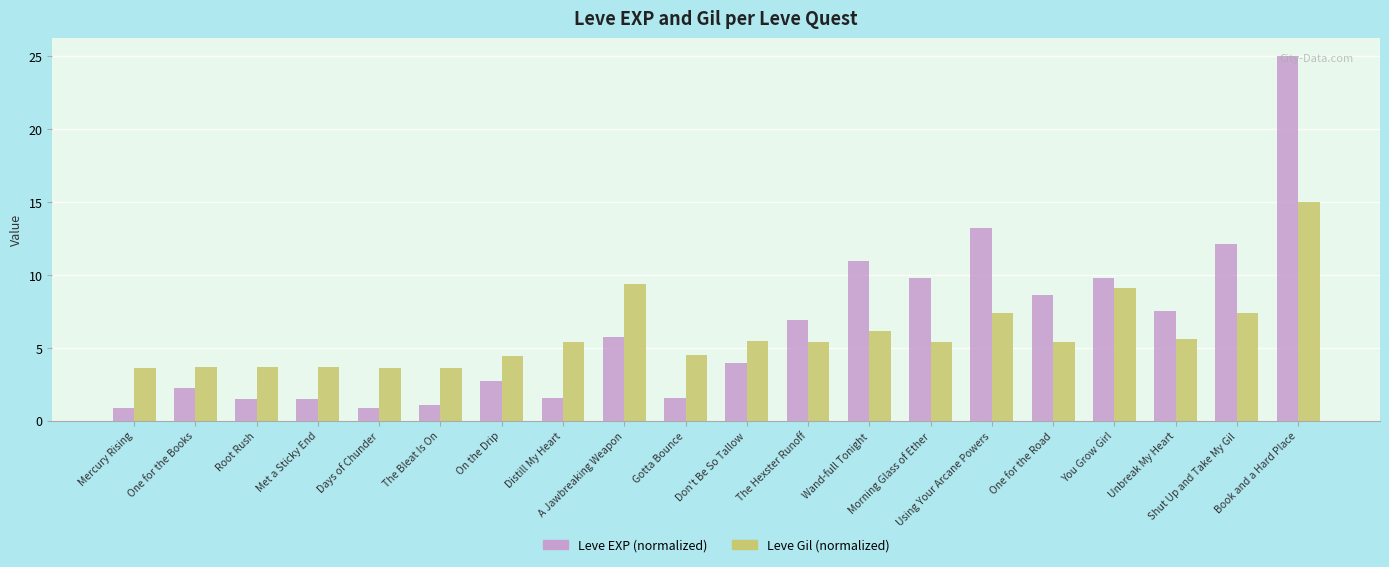

At how many categories does at least one series exceed 6?

10